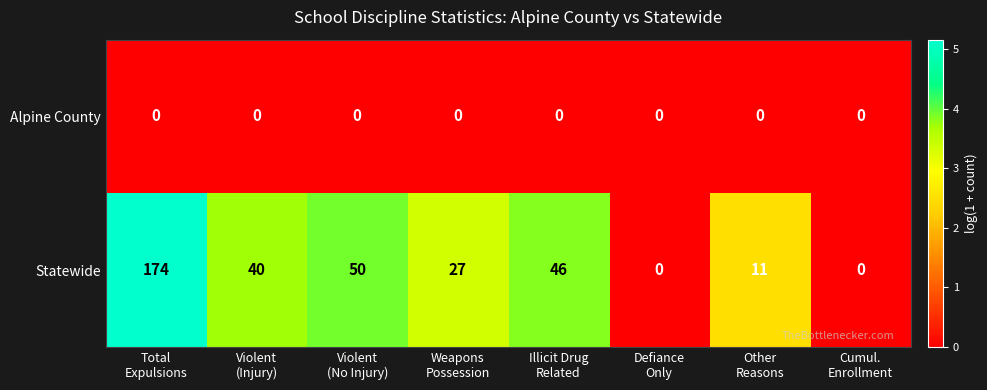

Reading left to right, extract all data points from this chart.

Alpine County: 0	0	0	0	0	0	0	0
Statewide: 174	40	50	27	46	0	11	0